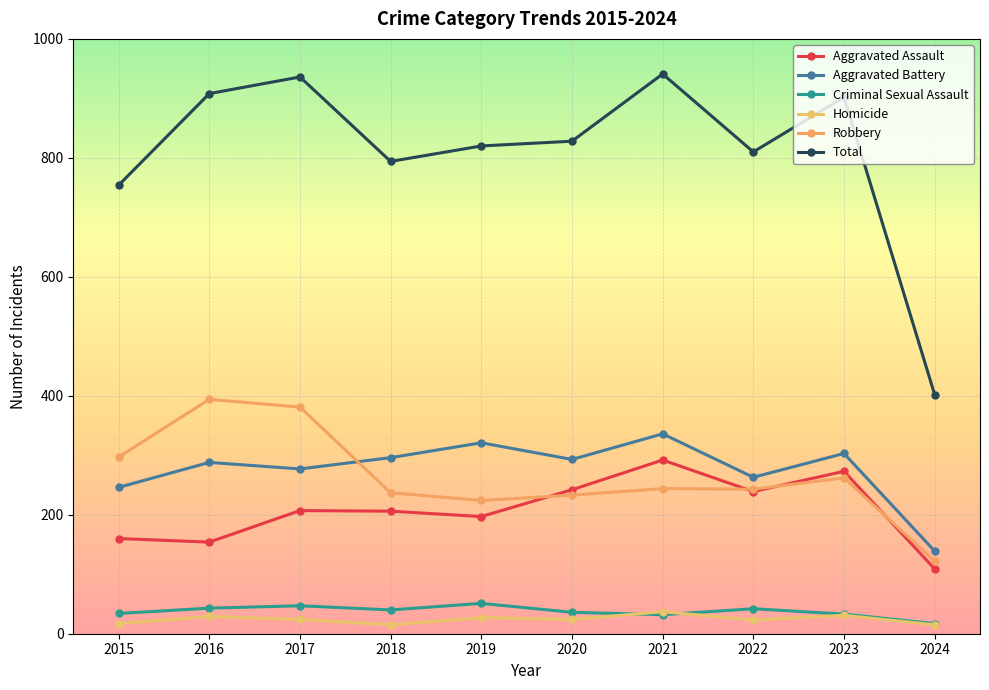

In Robbery, how many points are lower than both neighbors (excluding endpoints)?

2